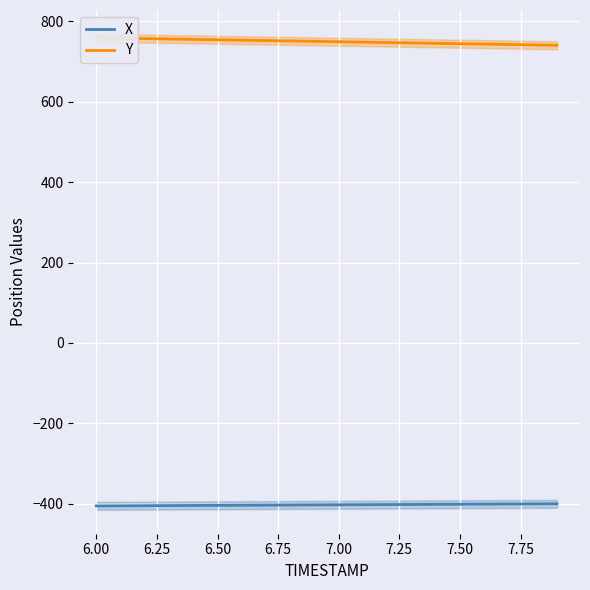

What is the minimum value for X?

-404.9